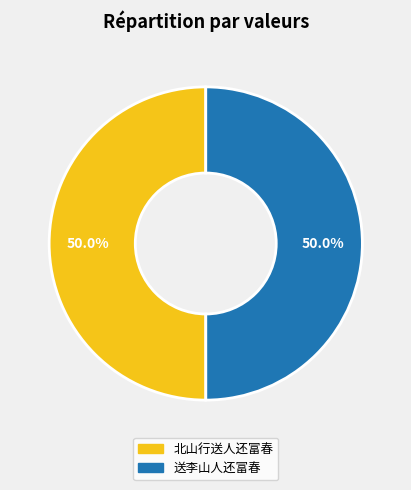

What is the ratio of the value at 送李山人还富春 to the value at 北山行送人还富春?

1.0